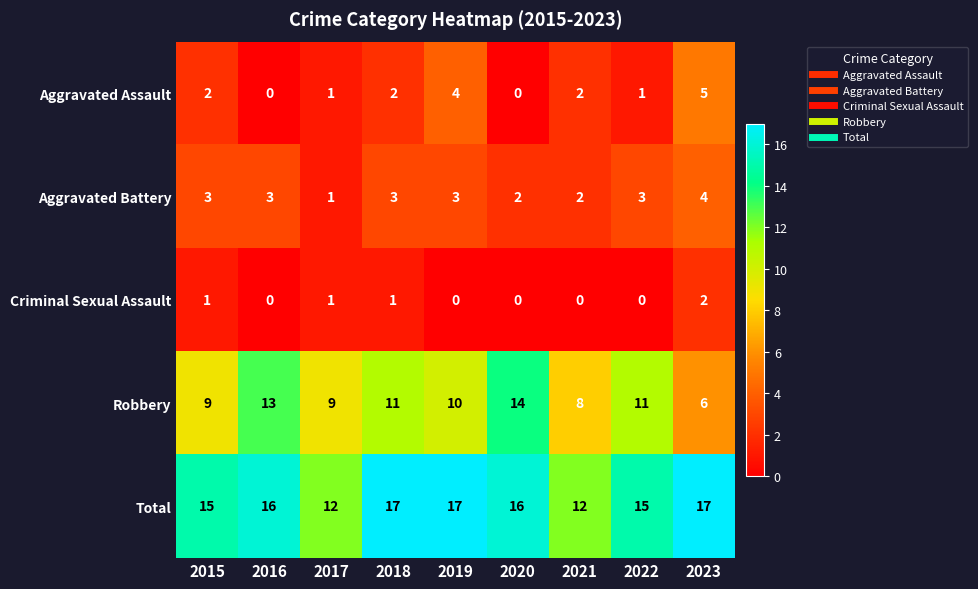

List the series in order of their peak value, highest first.

Total, Robbery, Aggravated Assault, Aggravated Battery, Criminal Sexual Assault